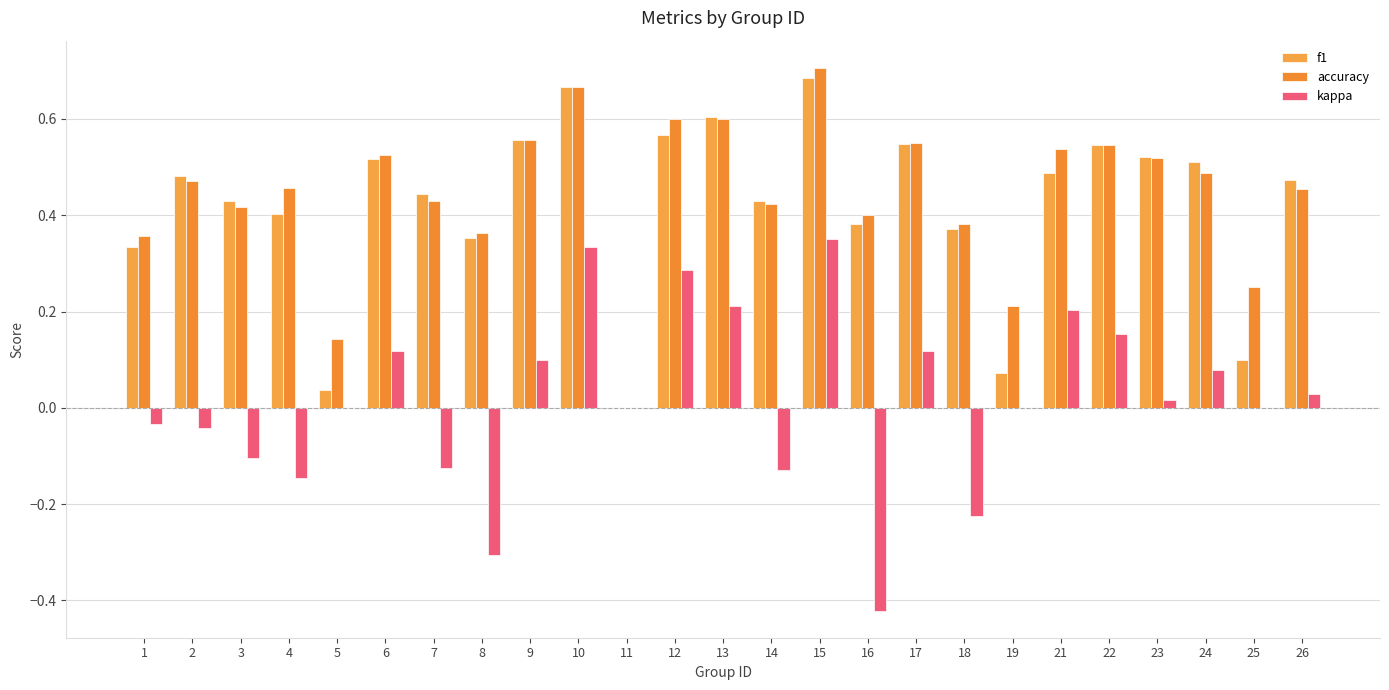

What is the difference between the accuracy values at 3 and 19?

0.2